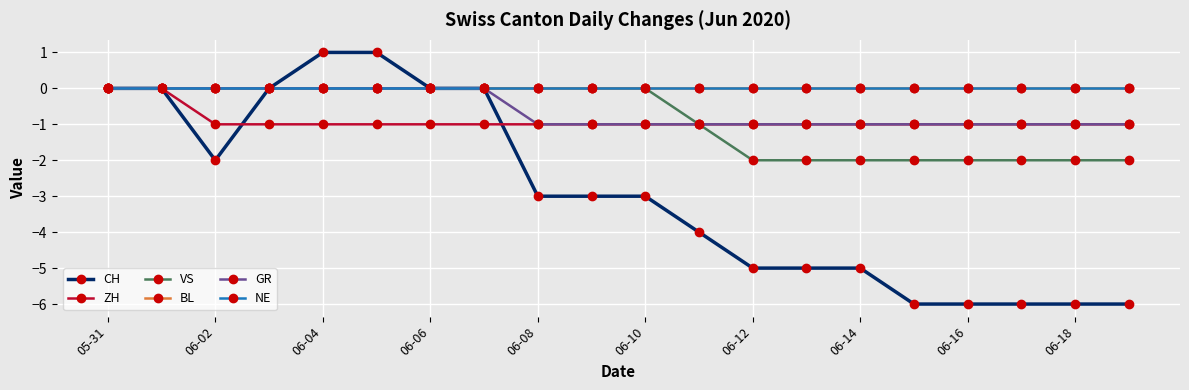

Does the chart have visible grid lines?

Yes